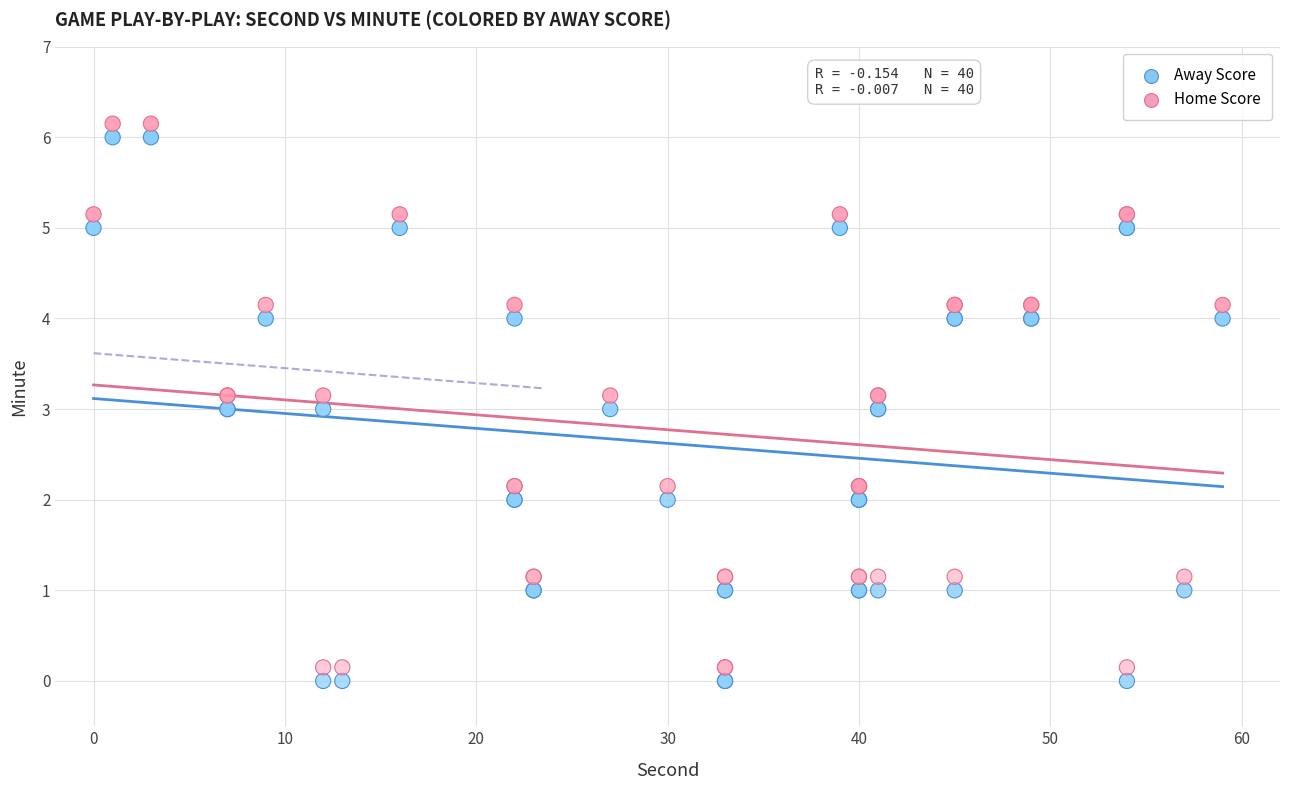

What is the X range (max minus min) for the scatter plot?

59.0